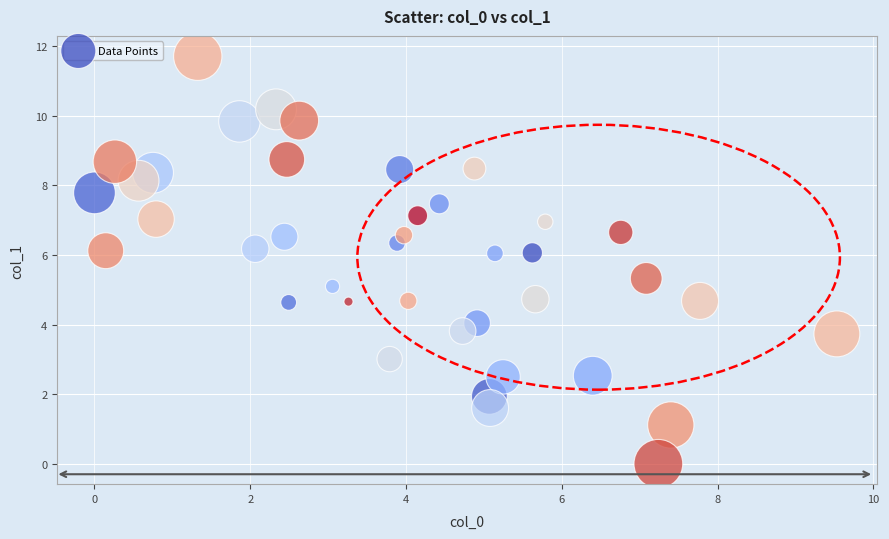

What is the range of X values (max minus min)?

9.5